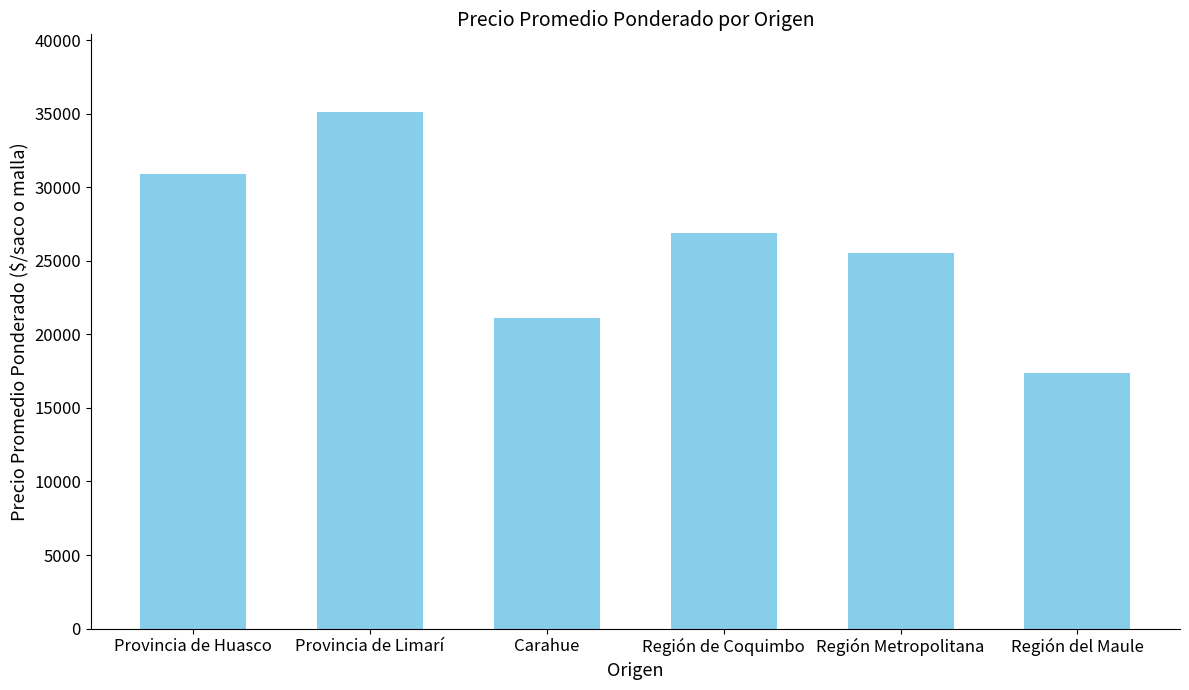

Does the chart contain any negative values?

No